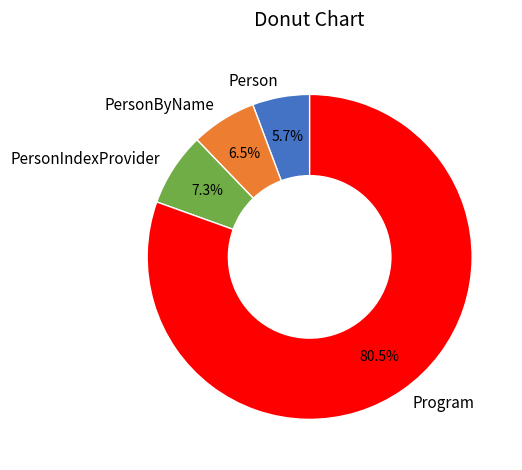

Rank the categories by value from lowest to highest.

Person, PersonByName, PersonIndexProvider, Program